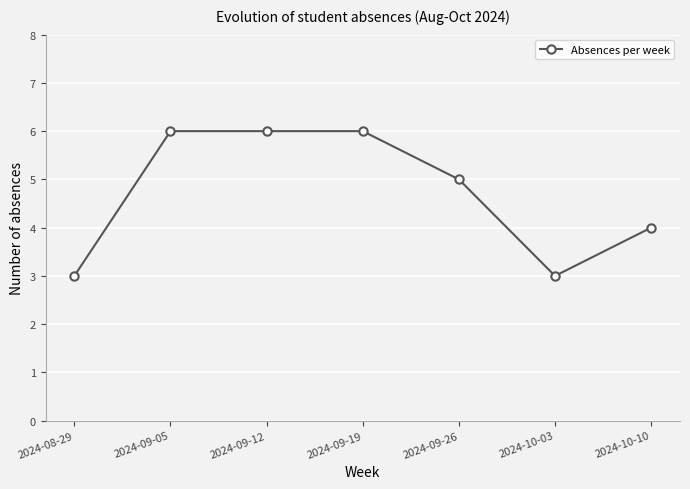

What is the maximum value shown in the chart?

6